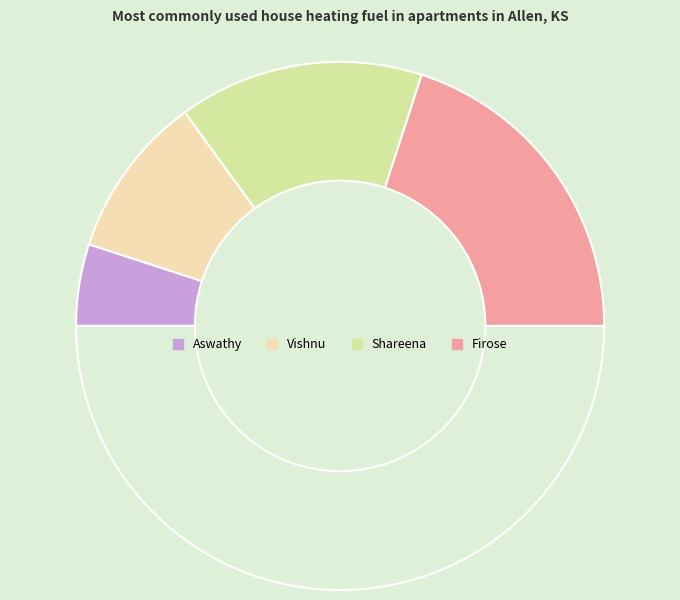

How many segments does this pie chart have?

5